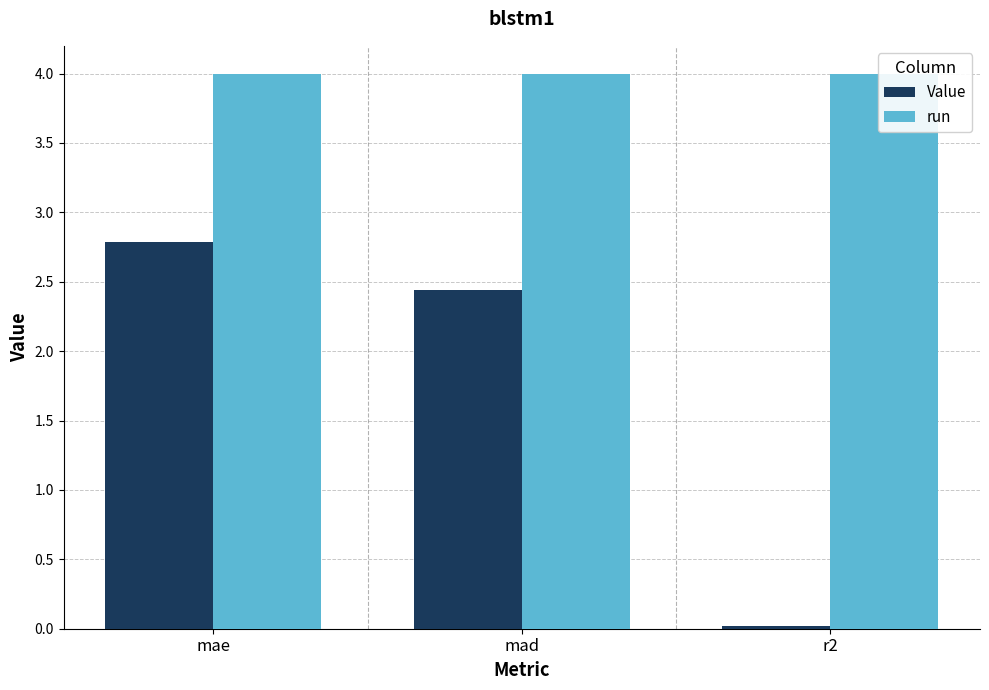

What is the approximate value of Value at mae?

2.8